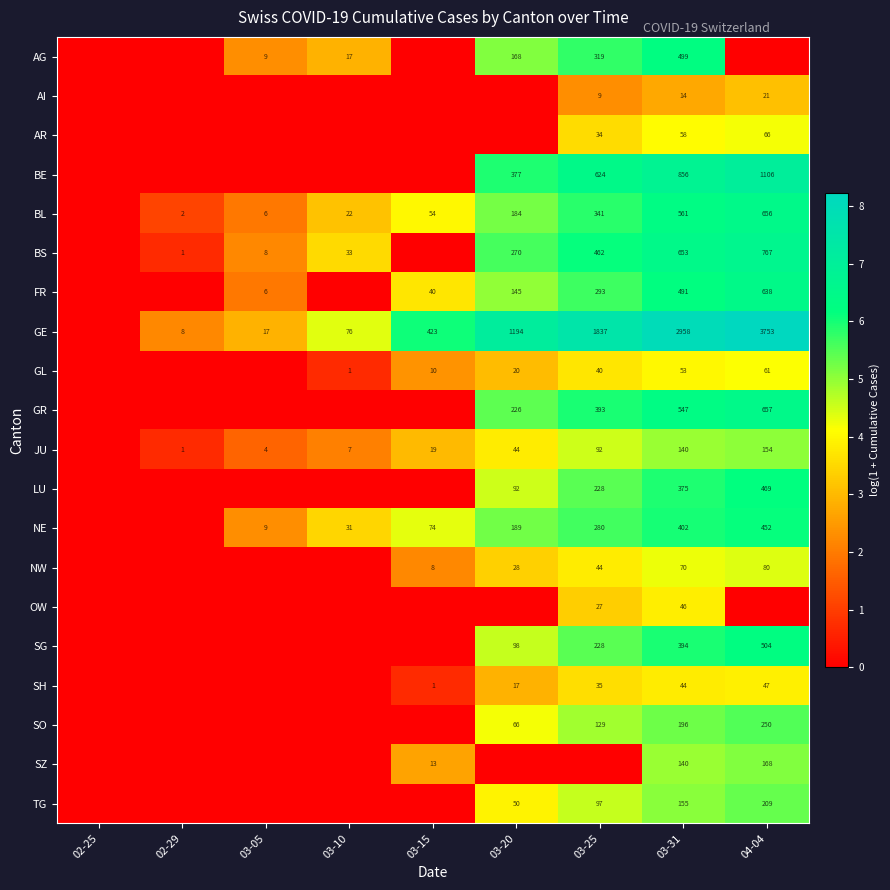

Is it true that SH equals 17 at 03-20?

True